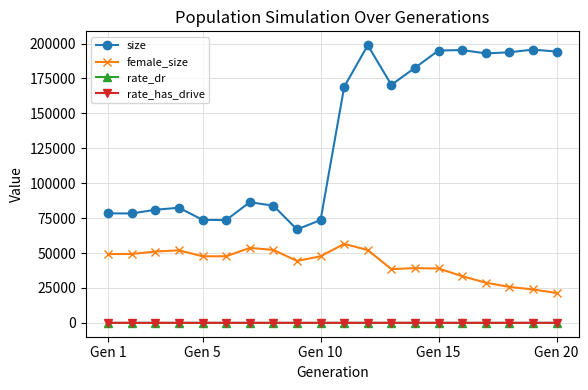

What is the sum of all rate_has_drive values?

6.9